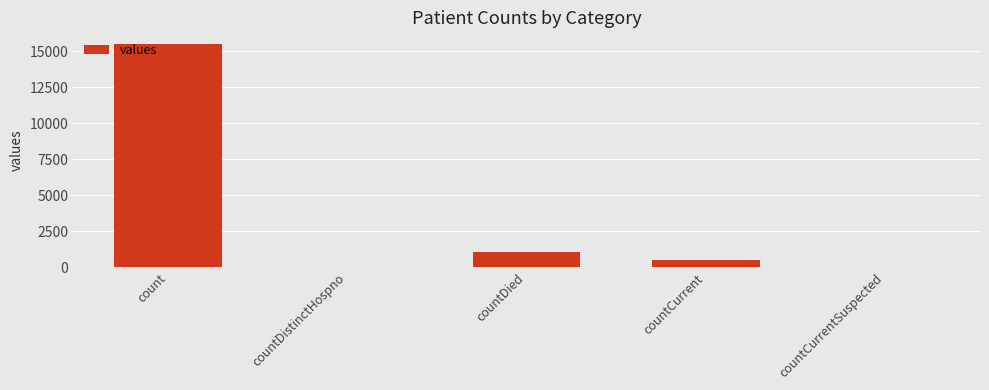

How many data points does each series have?

5